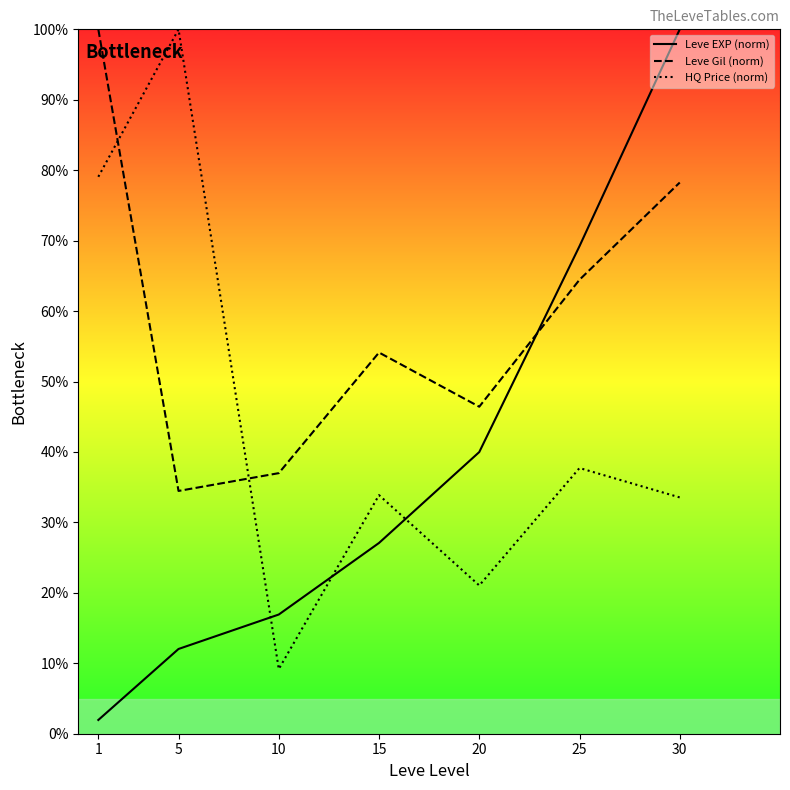

Reading left to right, extract all data points from this chart.

Leve EXP (norm): 1=2.0	5=12.0	10=16.9	15=27.1	20=40.0	25=69.2	30=100.0
Leve Gil (norm): 1=100.0	5=34.5	10=37.0	15=54.1	20=46.4	25=64.5	30=78.3
HQ Price (norm): 1=79.1	5=100.0	10=9.2	15=33.9	20=21.0	25=37.7	30=33.5